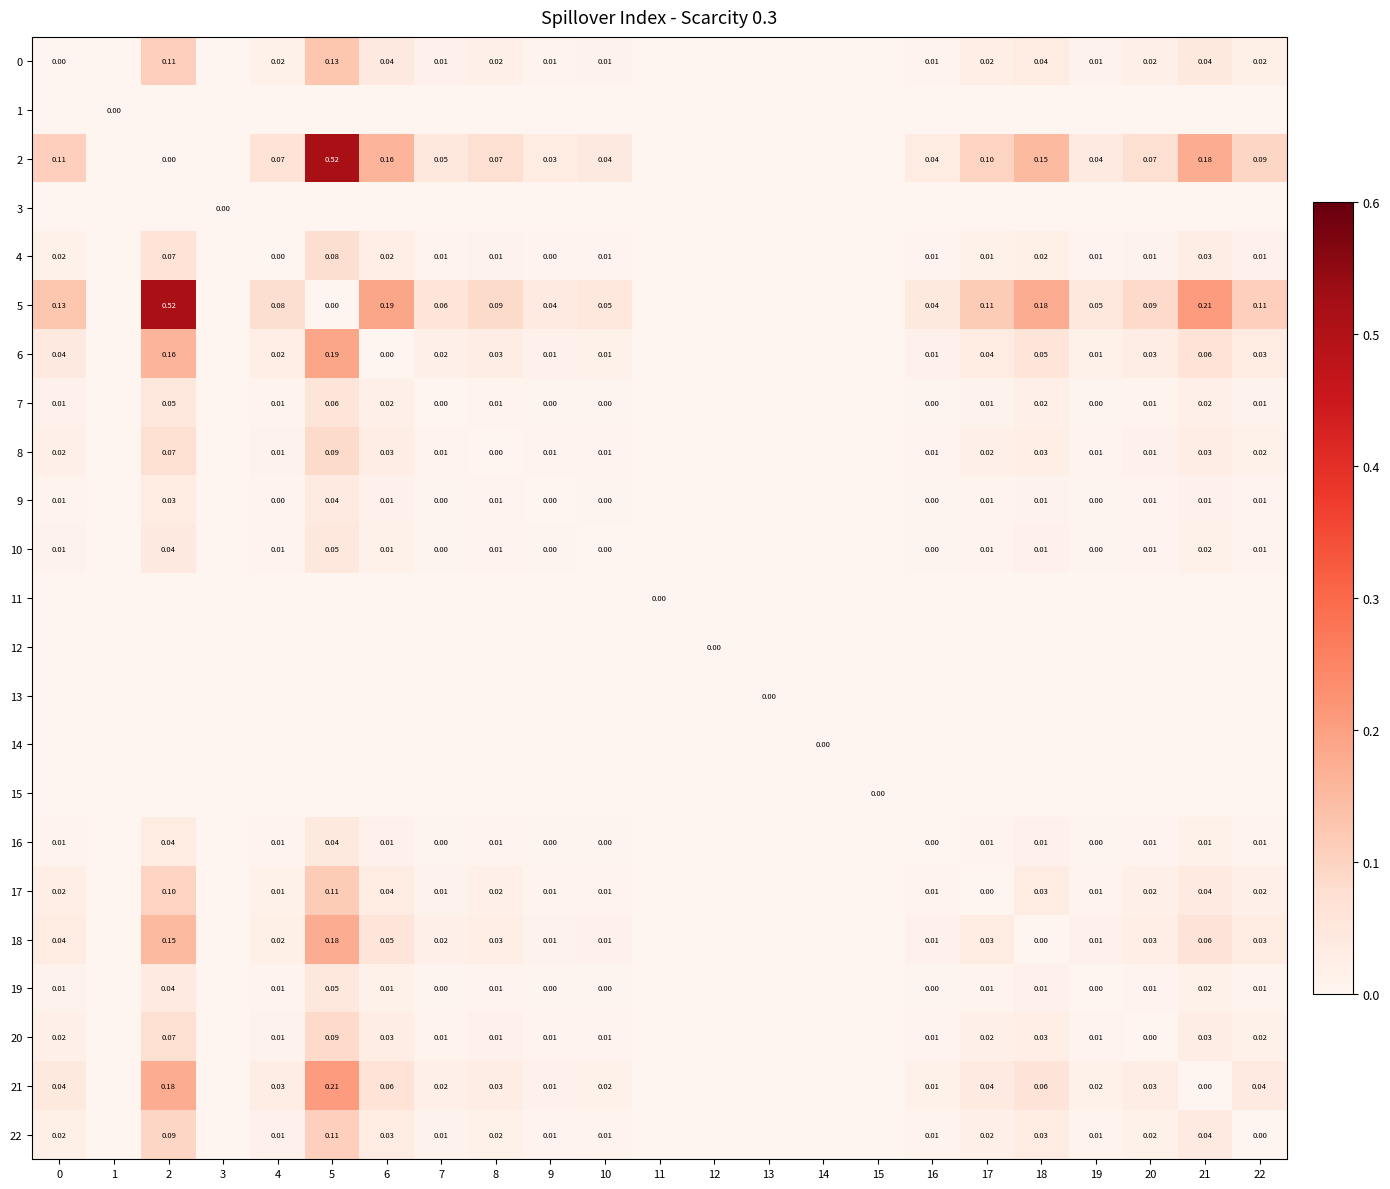

Is it true that 18 equals 0.0 at 0?

False